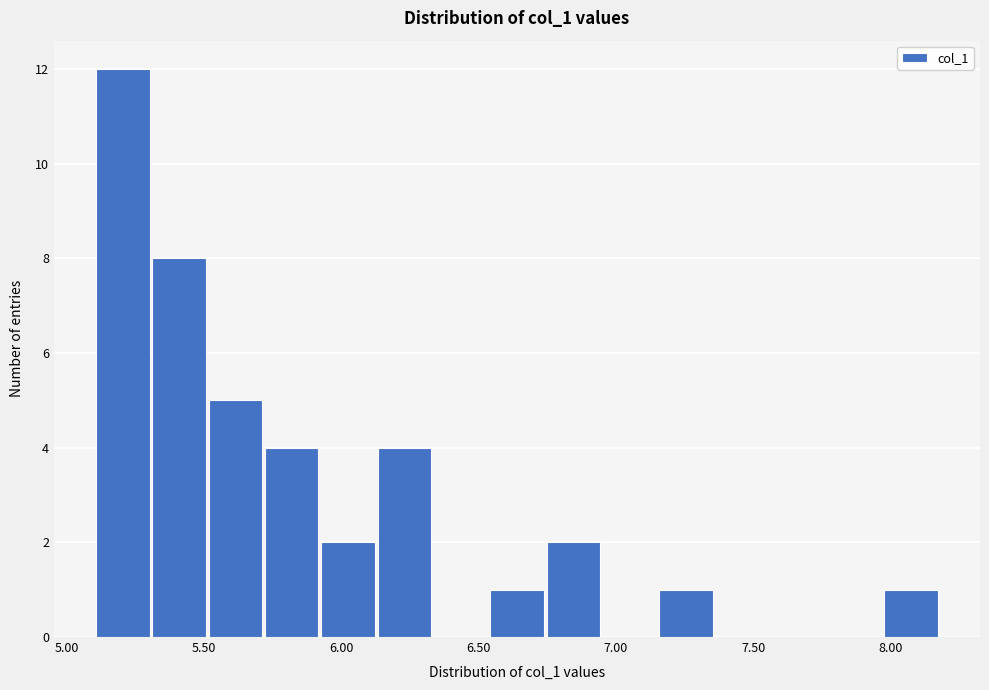

What is the height of the bar covering 5.30 to 5.50 on the x-axis? Neither the bar edges nor the heights are printed on the chart, so give them approximately, as read against the axes.

8